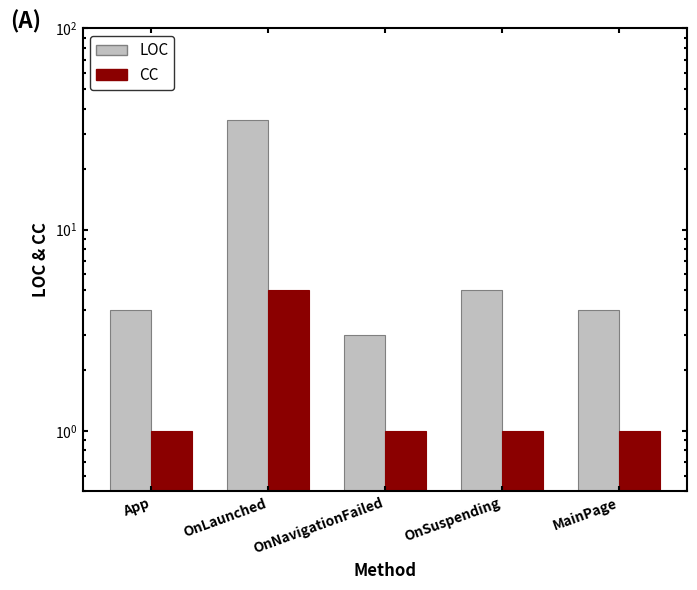

True or false: CC has a value of 1 at OnSuspending.

True